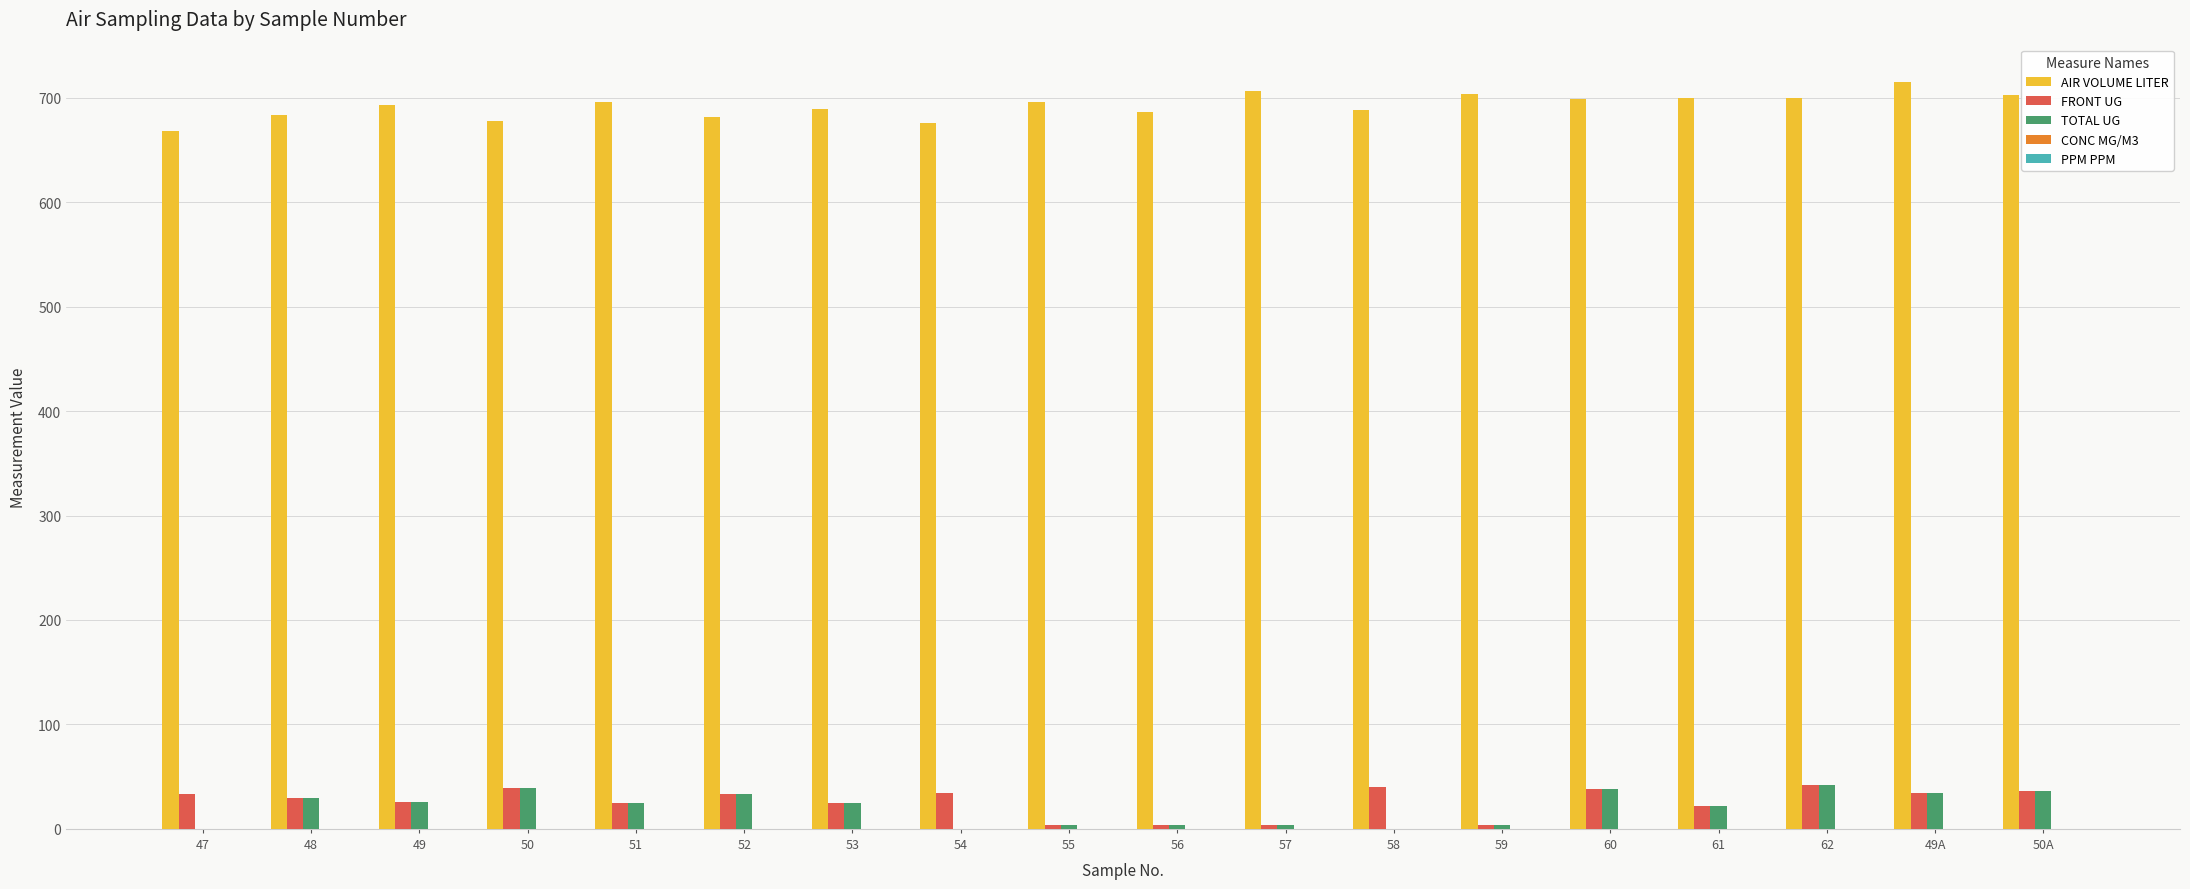

The AIR VOLUME LITER series shows 675.6 at 54. True or false?

True